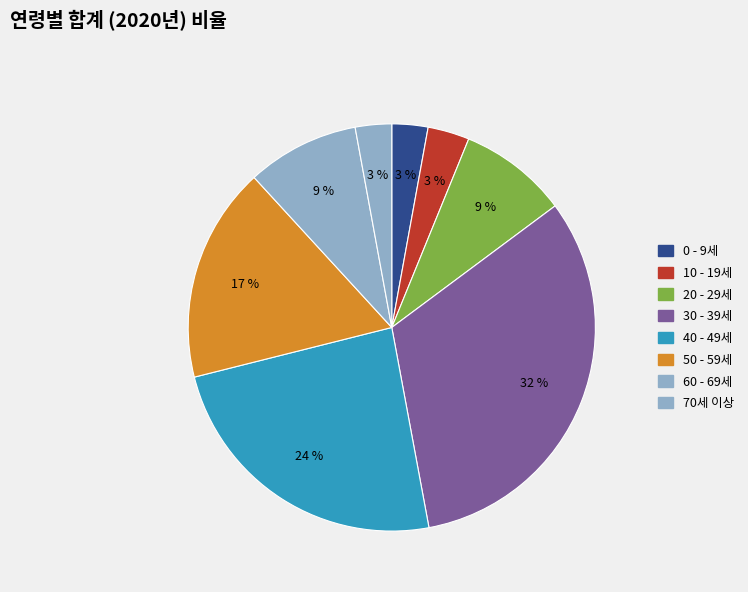

What is the ratio of the value at 30 - 39세 to the value at 0 - 9세?

11.3